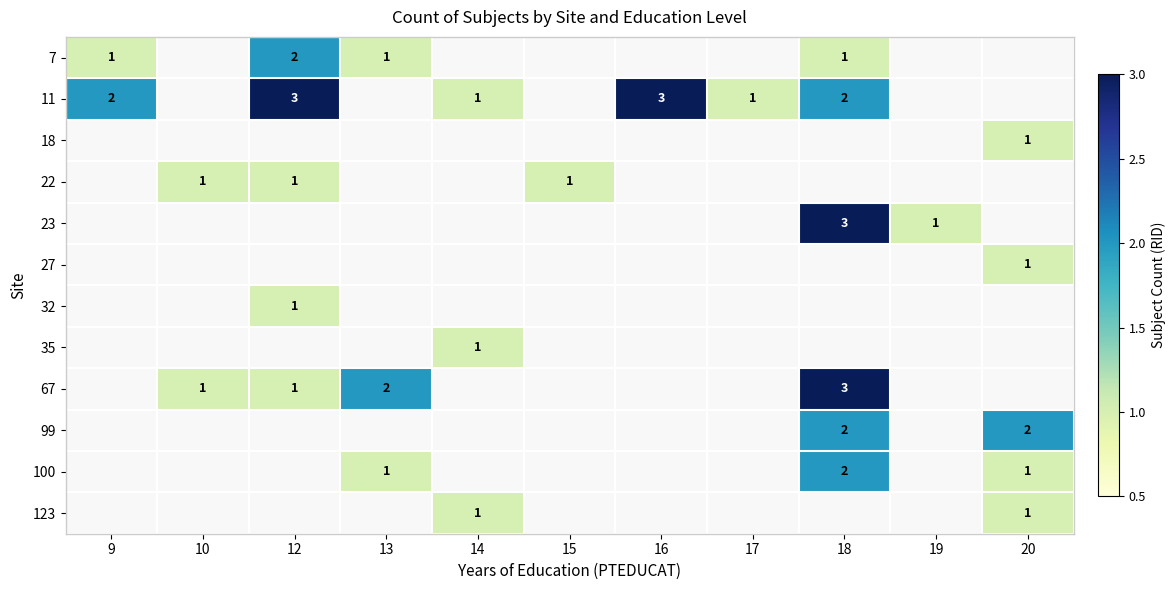

What is the sum of all 67 values?

7